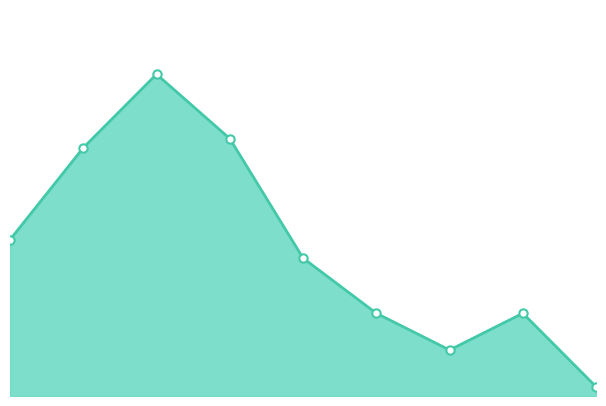

How many interior local valleys (lower than both neighbors) does the data have?

1